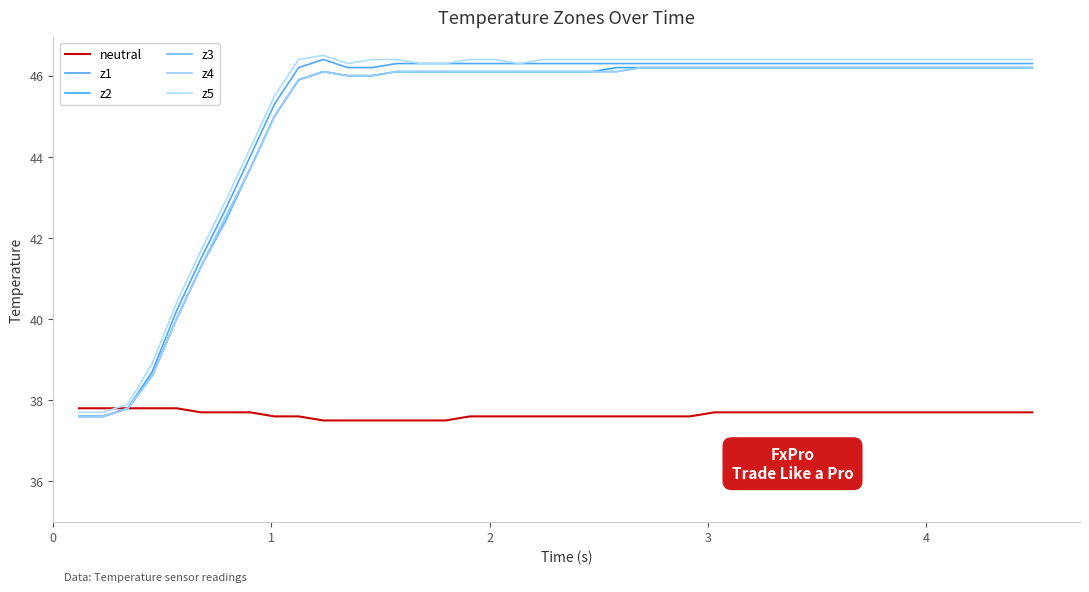

How many lines are shown in the chart?

6